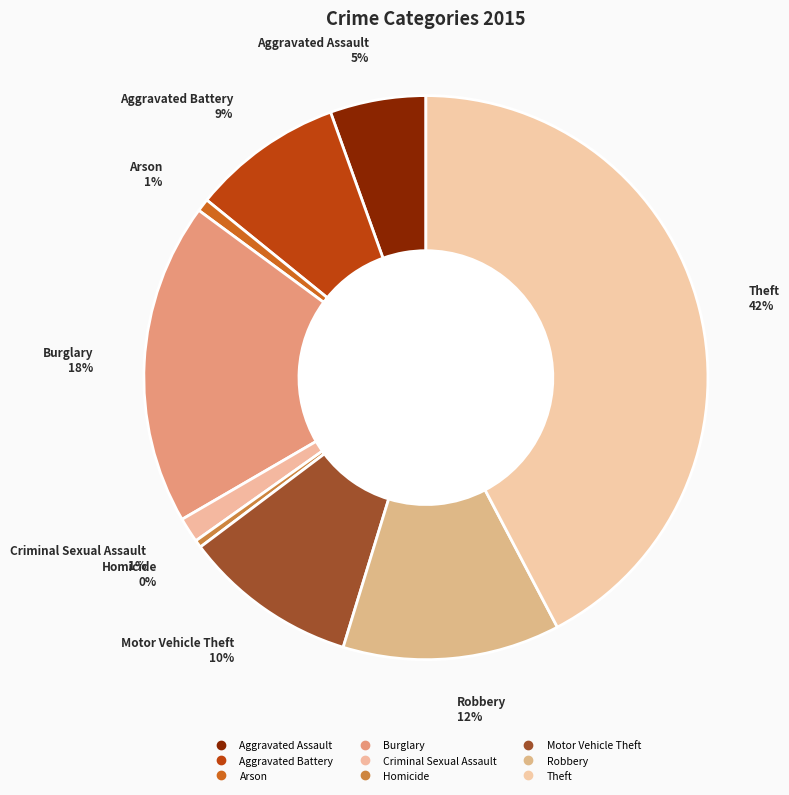

To the nearest percent, what is the difference between the largest and smallest slice percentages?

42%